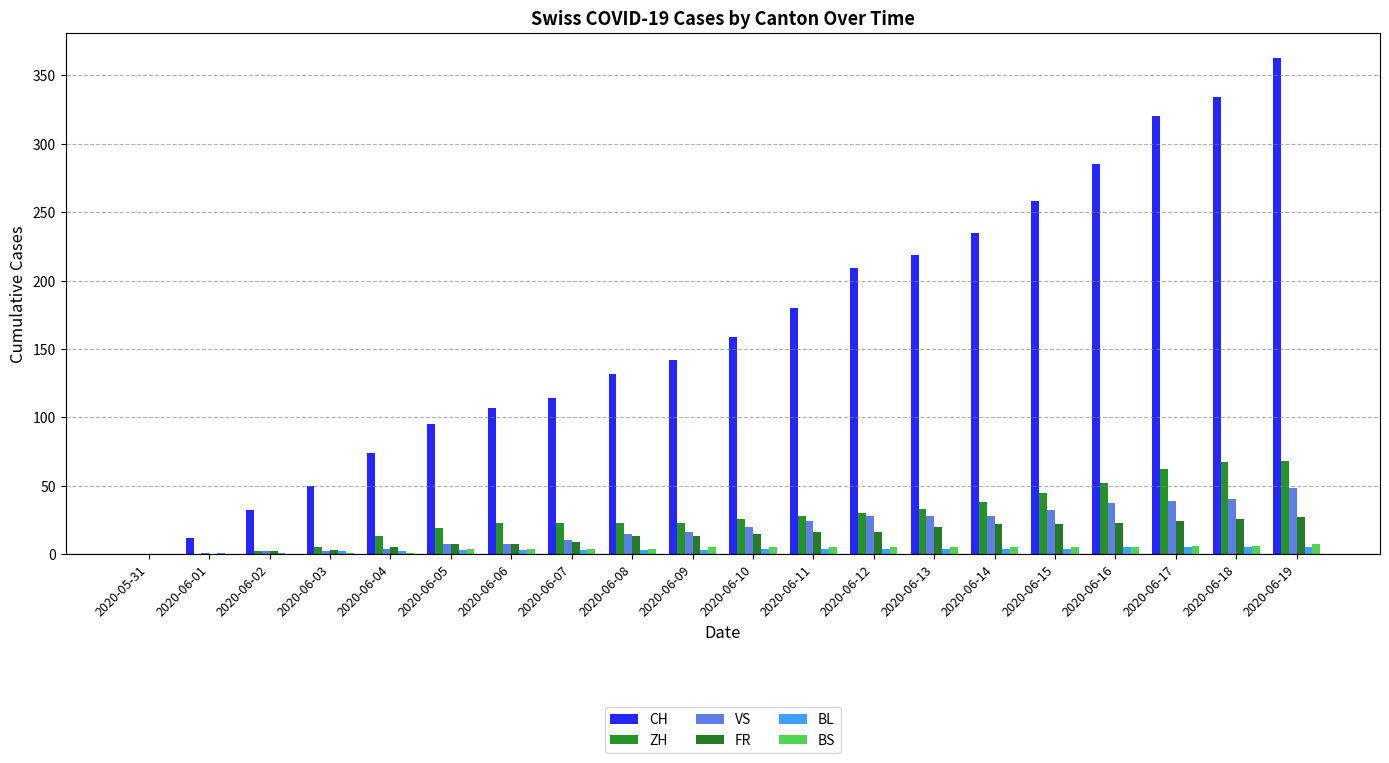

What position from the left is 2020-06-03?

4